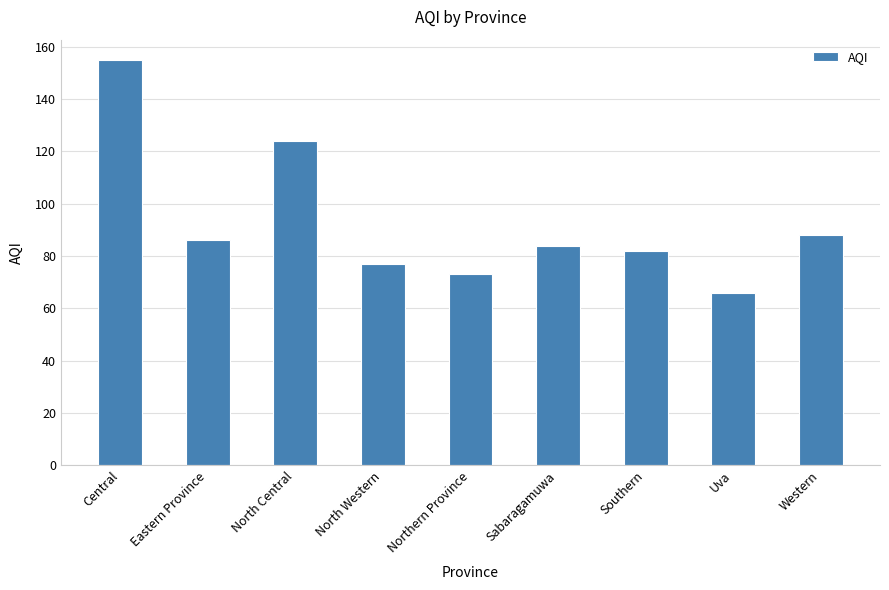

True or false: the data shows 117 at Eastern Province.

False